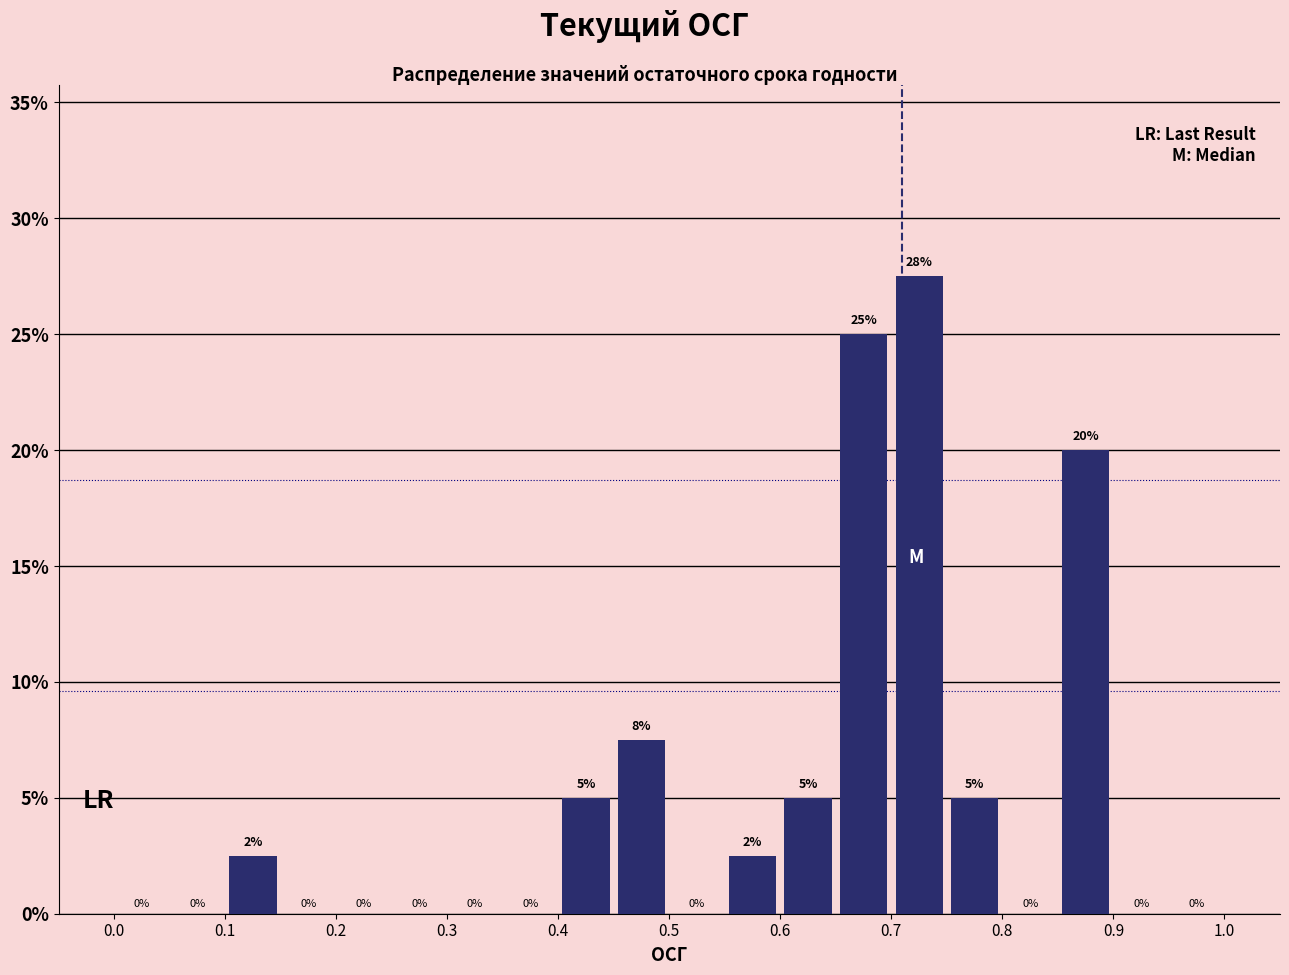

Over which range of the x-axis is the bar tallest?

0.70 to 0.75